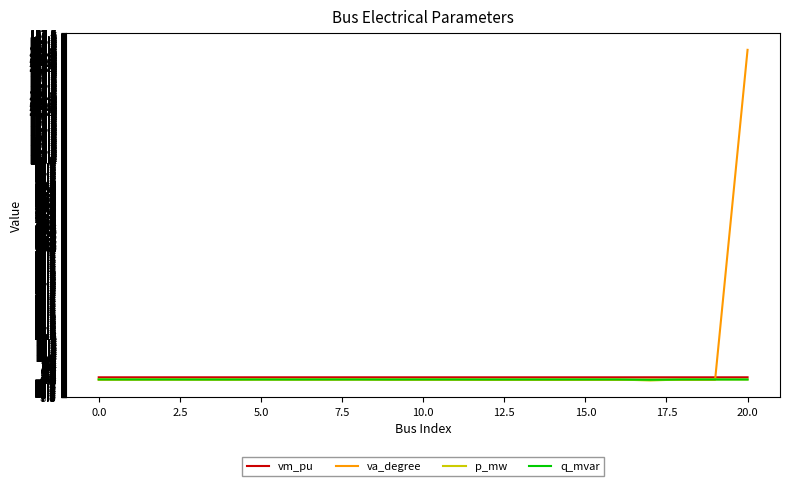

Which series has the largest range (max minus min)?

va_degree